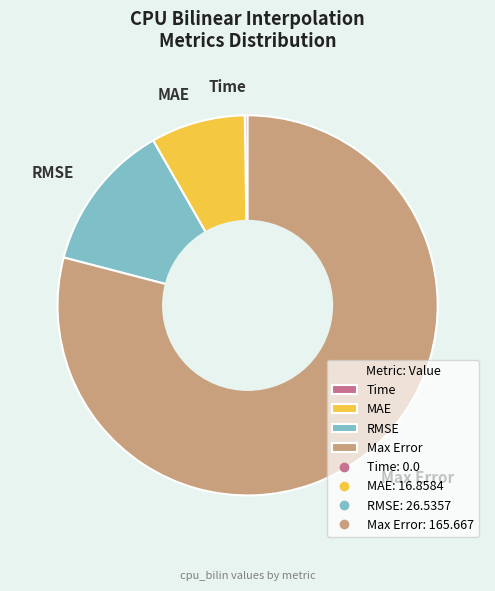

Which slice is the largest?

Max Error